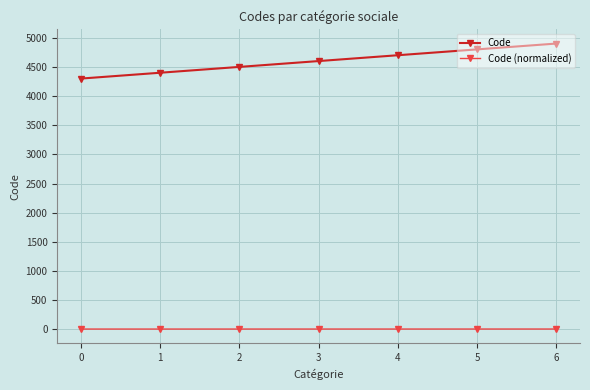

What is the difference between the Code (normalized) values at 6 and 3?

0.2